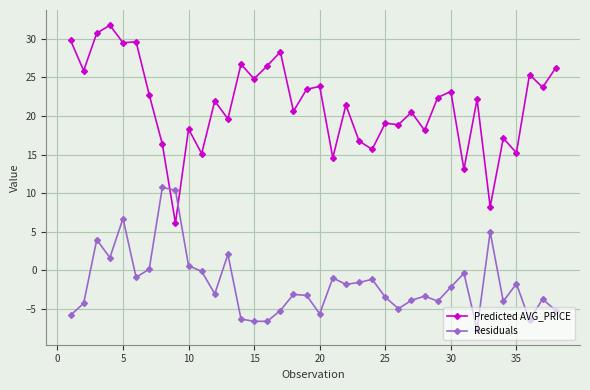

Which series has the widest spread of values?

Predicted AVG_PRICE